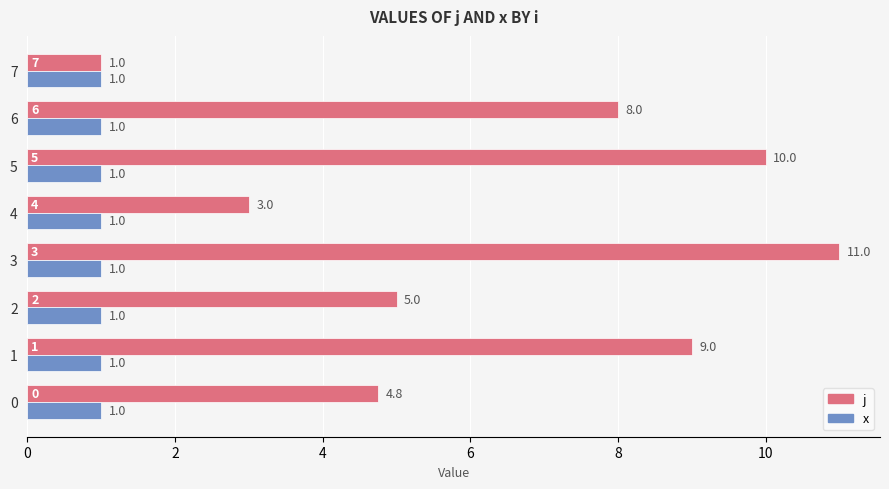

Read the x value at 7.

1.0